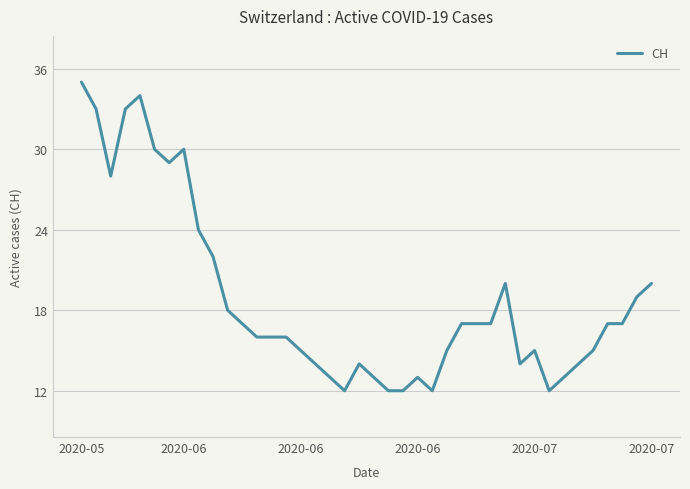

What is the smallest value displayed?

12